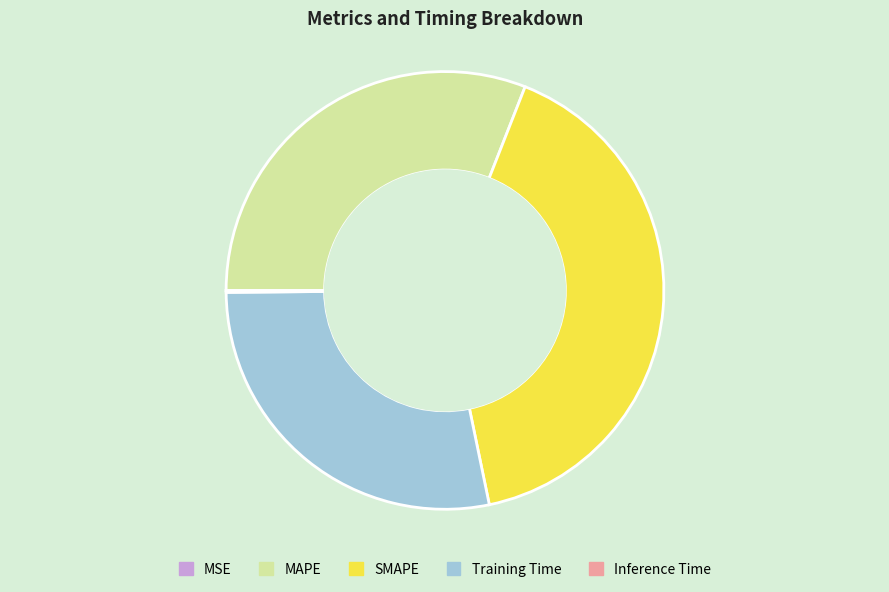

Combined, do MAPE and Training Time account for over 50%?

Yes